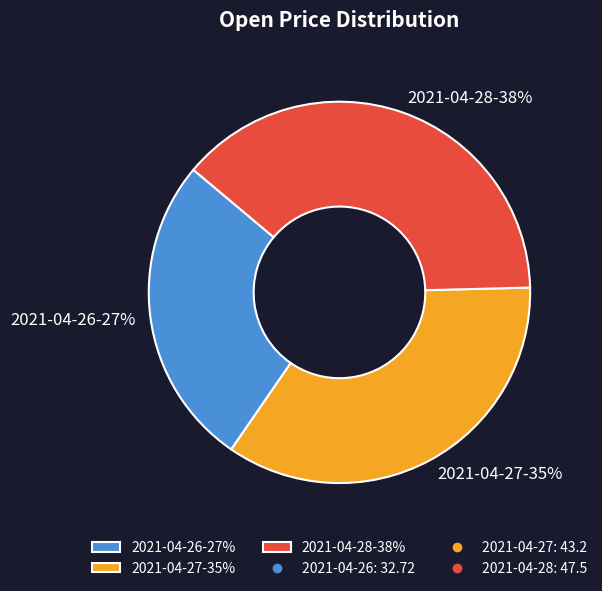

To the nearest percent, what percentage of the pie is 2021-04-28?

38%